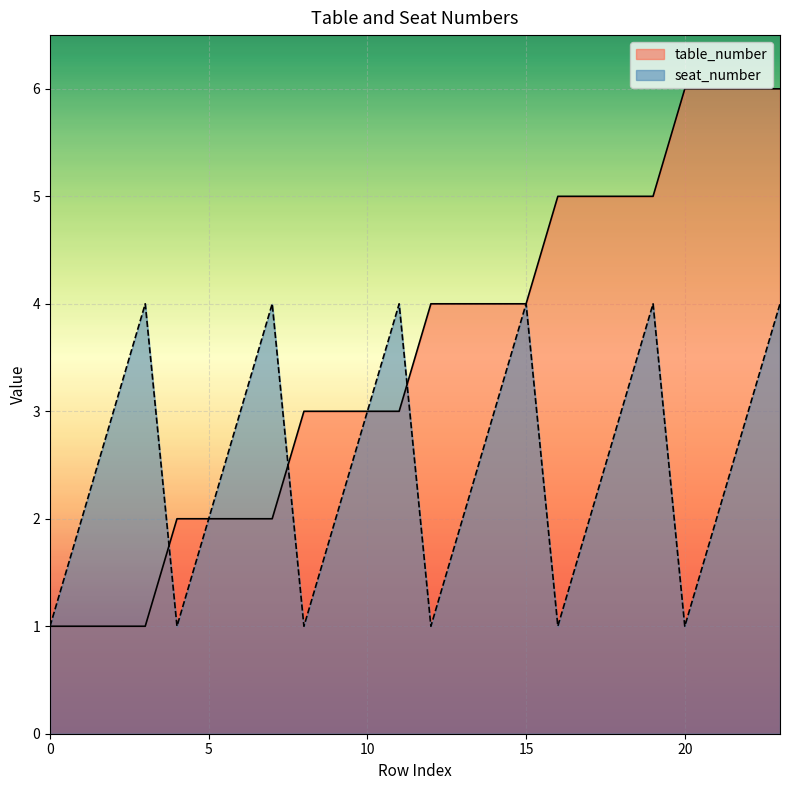

Count the table_number values in the range 2 to 5.

16